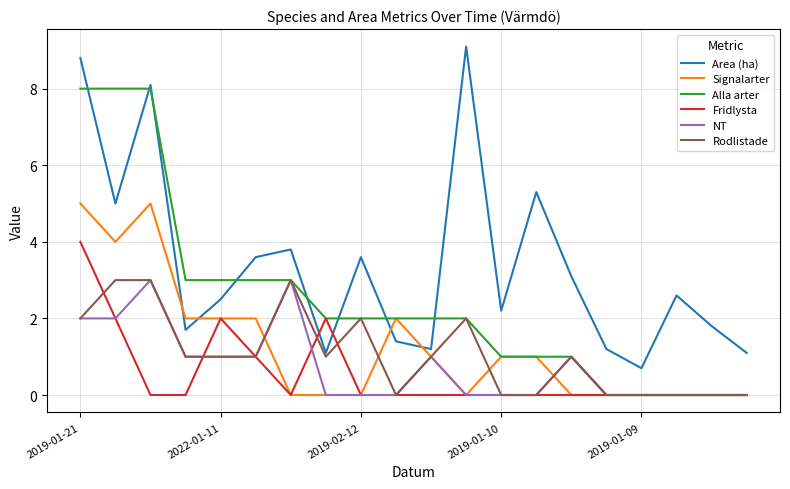

Which series ends up on top after the final intersection of Area (ha) and Fridlysta?

Area (ha)